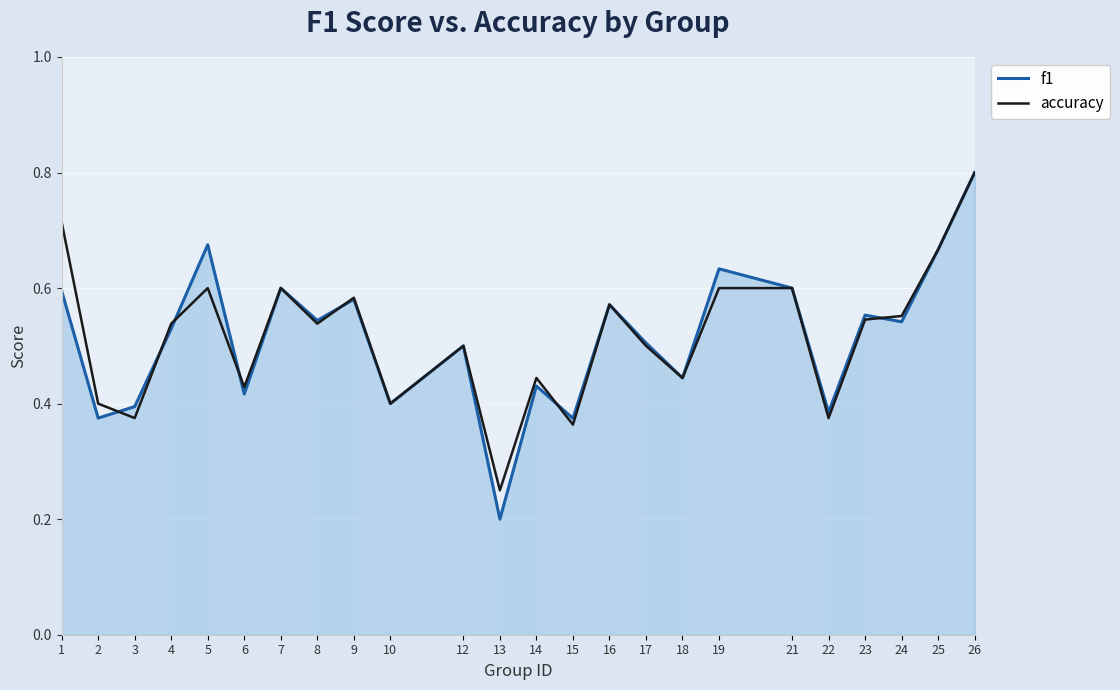

Which series changed the most between 14 and 19?

f1